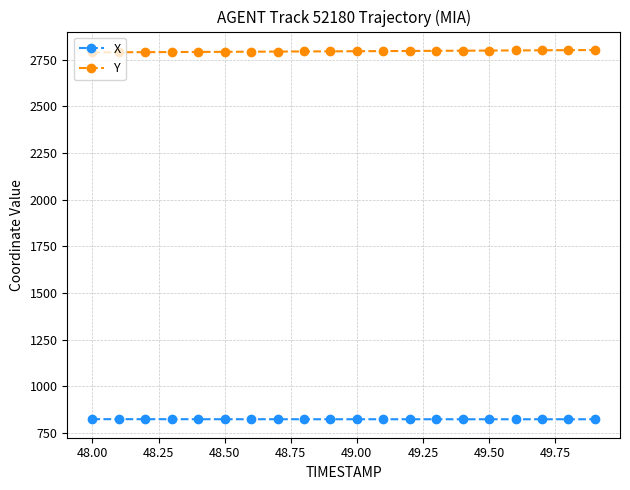

List the series in order of their peak value, highest first.

Y, X